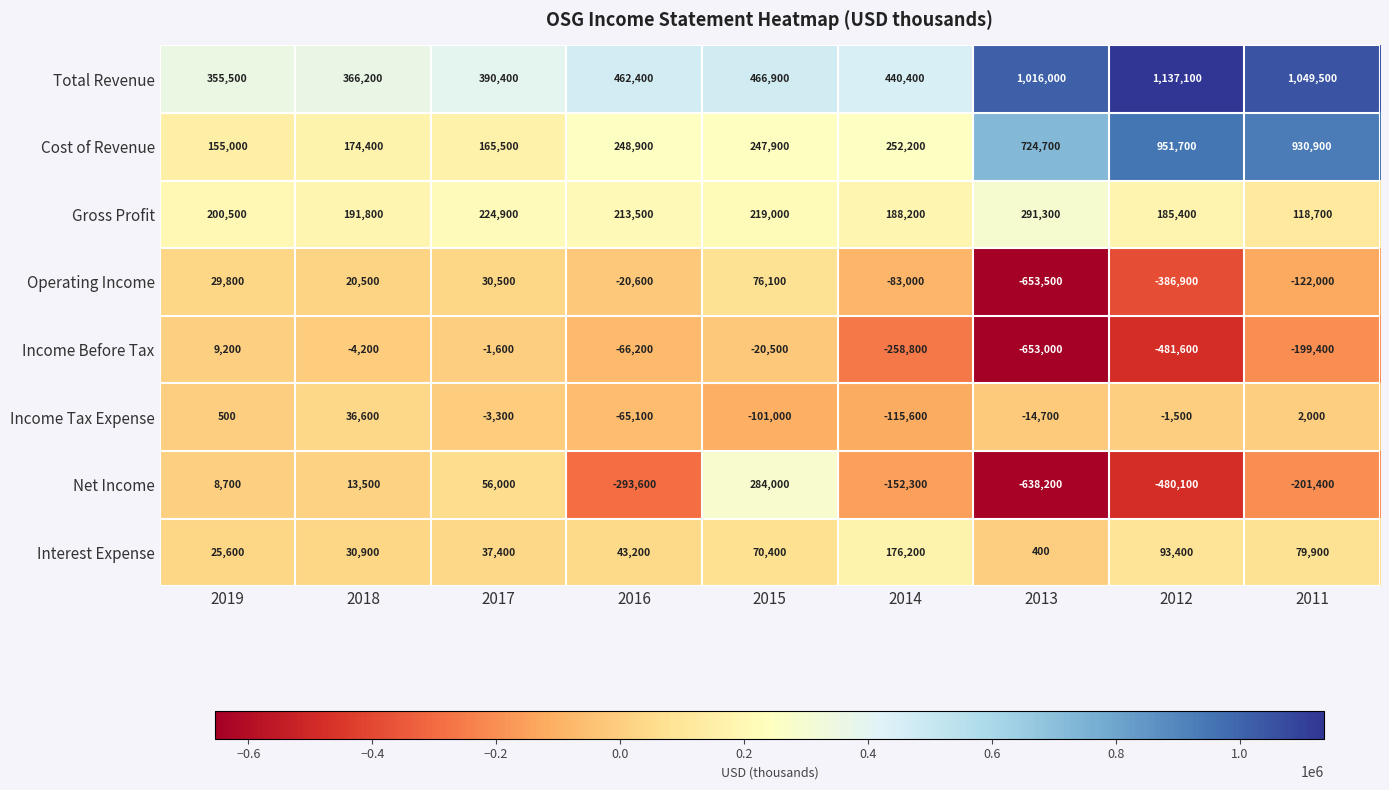

What is the difference between the highest and lowest values at 2015?

567900